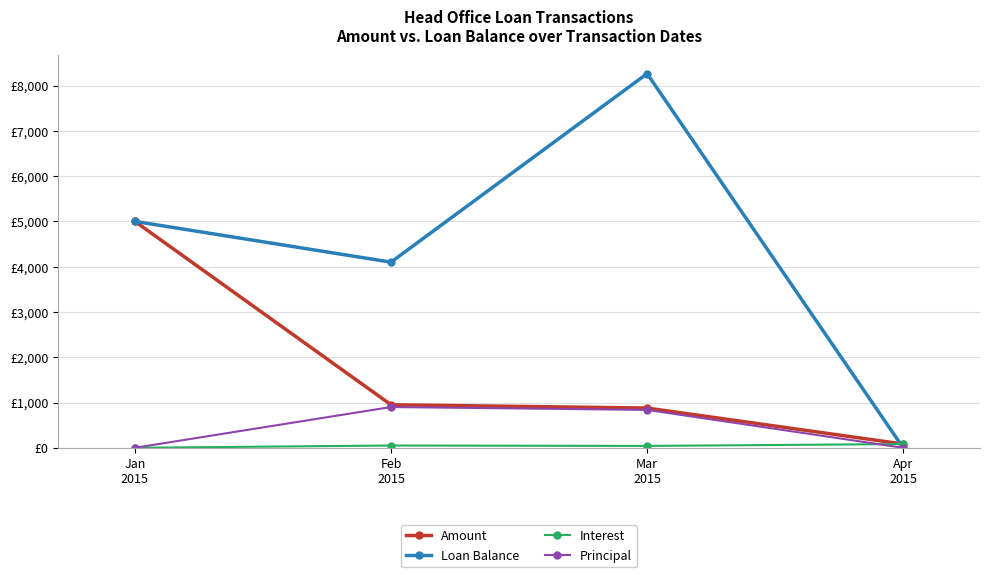

Is this an area chart (filled region under the line)?

No